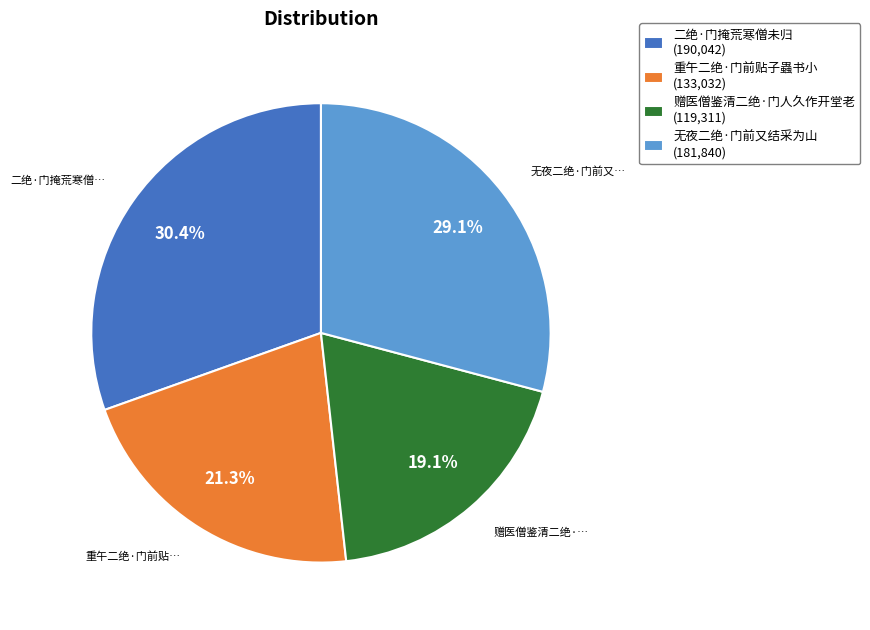

What percentage do 重午二绝·门前贴子蟲书小 (133,032) and 赠医僧鉴清二绝·门人久作开堂老 (119,311) together represent?

40.4%